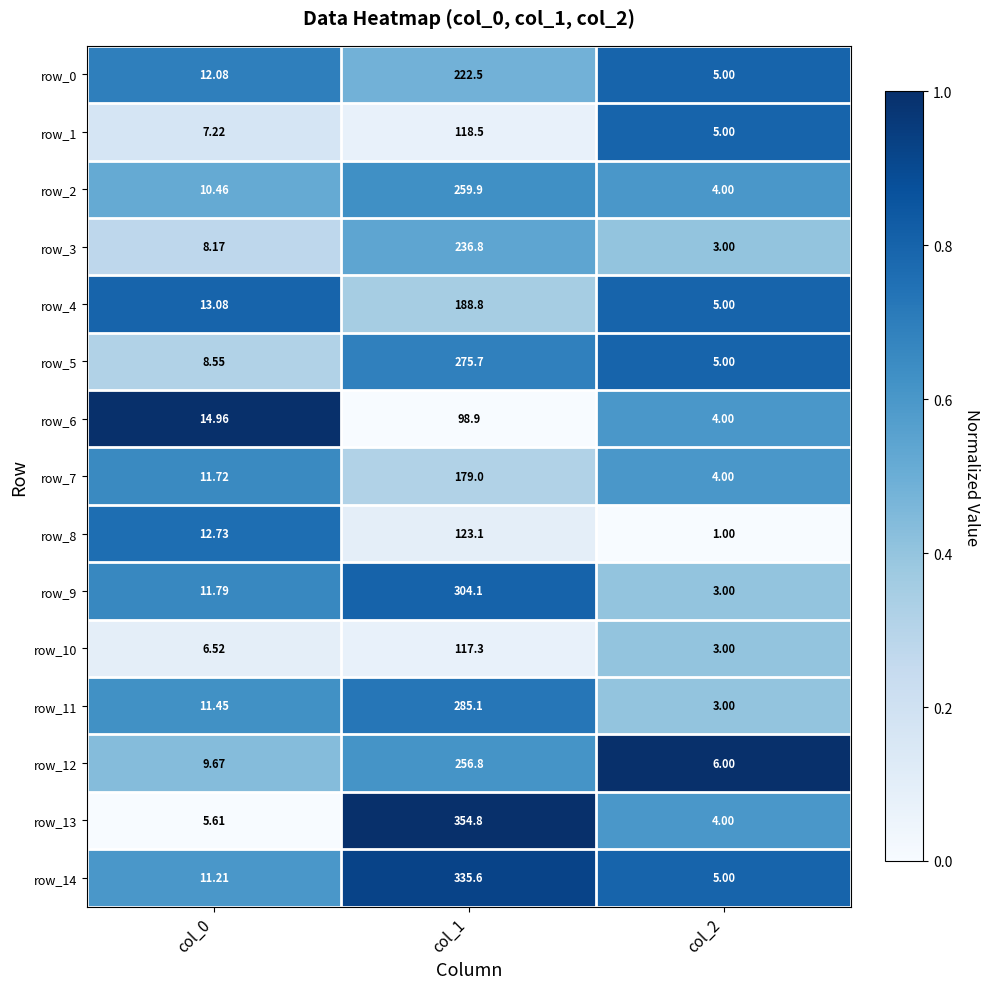

Is the value of row_6 at col_1 greater than the value of row_13 at col_1?

No